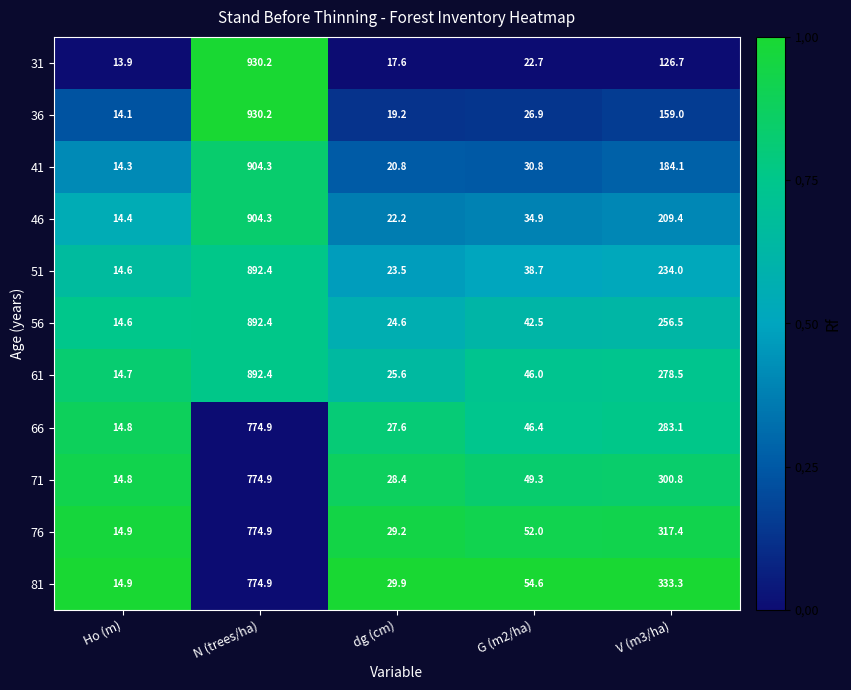

Rank the series at V (m3/ha) from lowest to highest value.

31, 36, 41, 46, 51, 56, 61, 66, 71, 76, 81